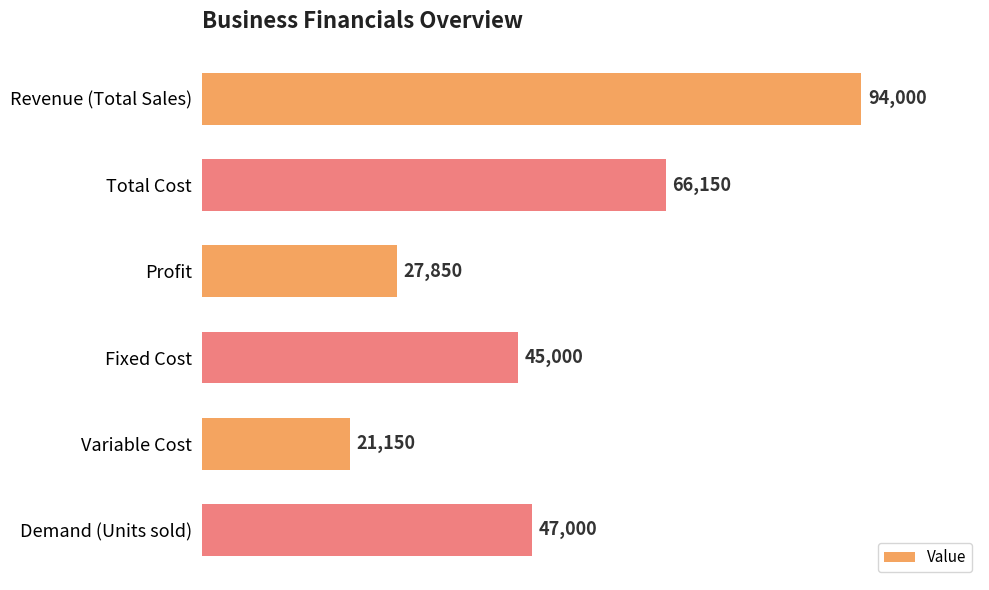

Which category has the lowest value across all series?

Variable Cost